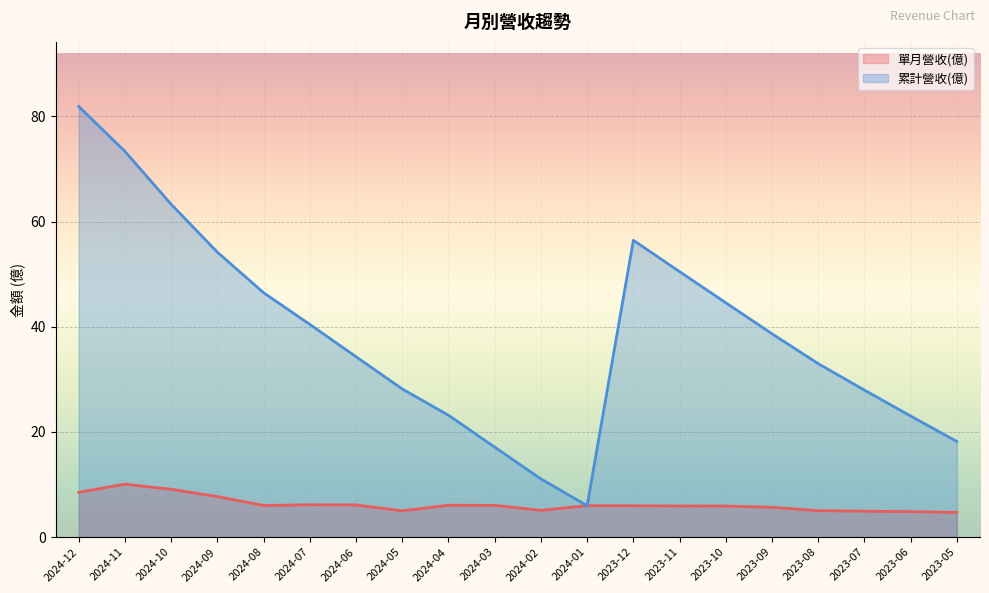

Which series has the largest range (max minus min)?

累計營收(億)